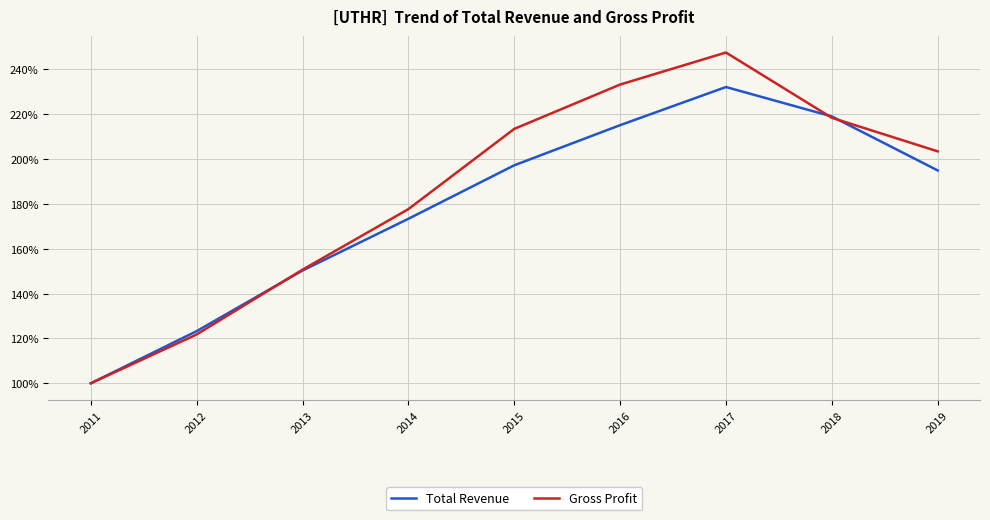

What are all the series names shown in the legend?

Total Revenue, Gross Profit